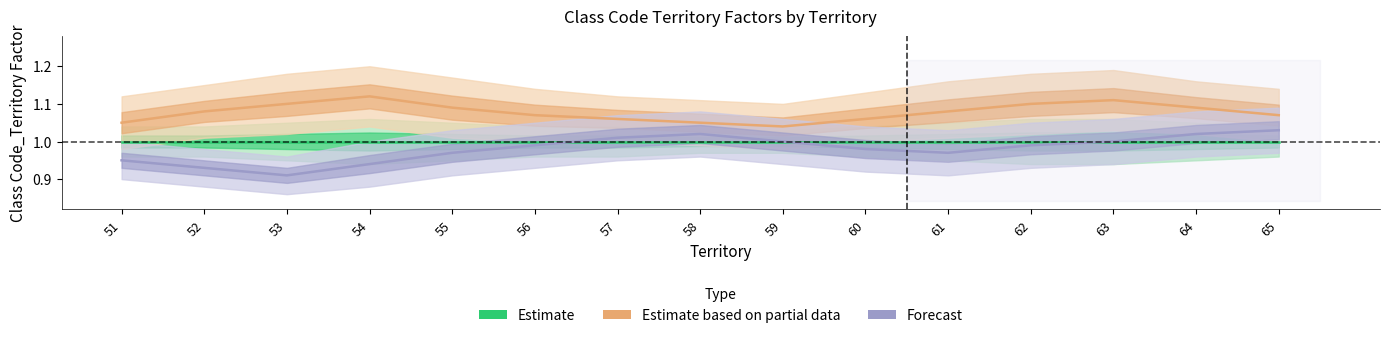

What are all the series names shown in the legend?

Estimate, Estimate based on partial data, Forecast